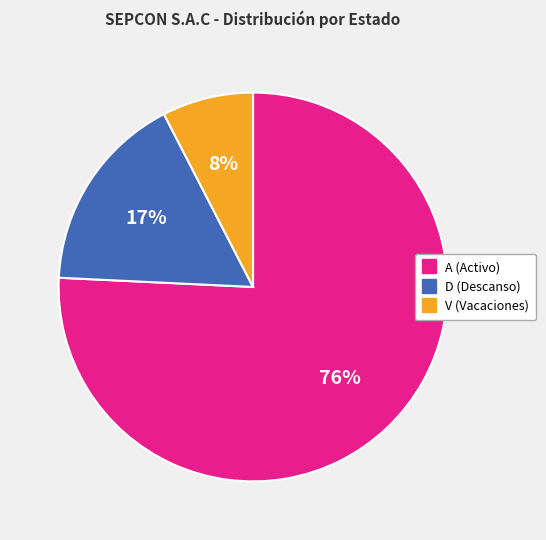

Count the number of slices in the pie.

3